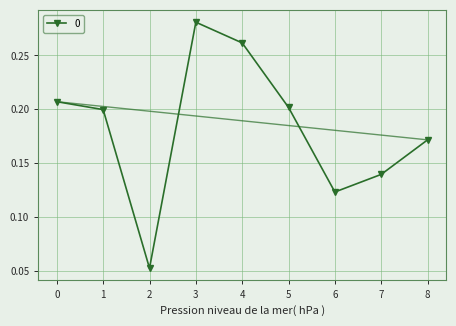

How many values are between 0 and 1?

9